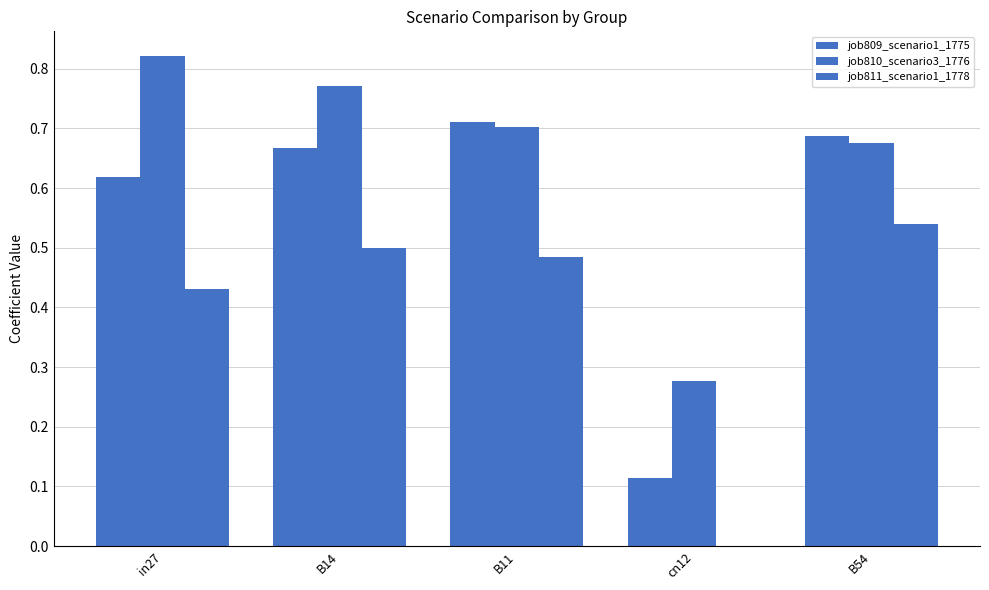

Are the bars horizontal?

No